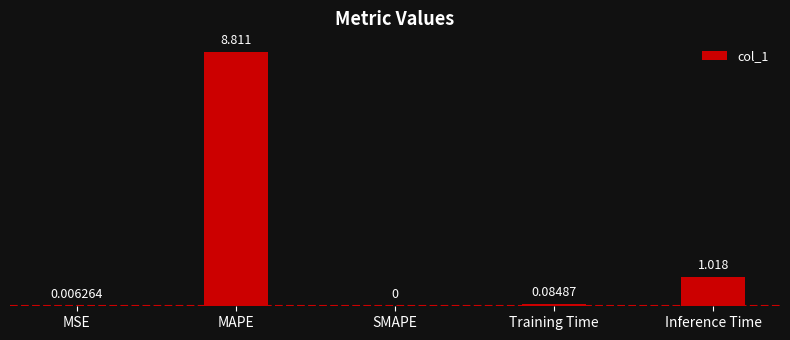

Which label corresponds to the largest value in the chart?

MAPE